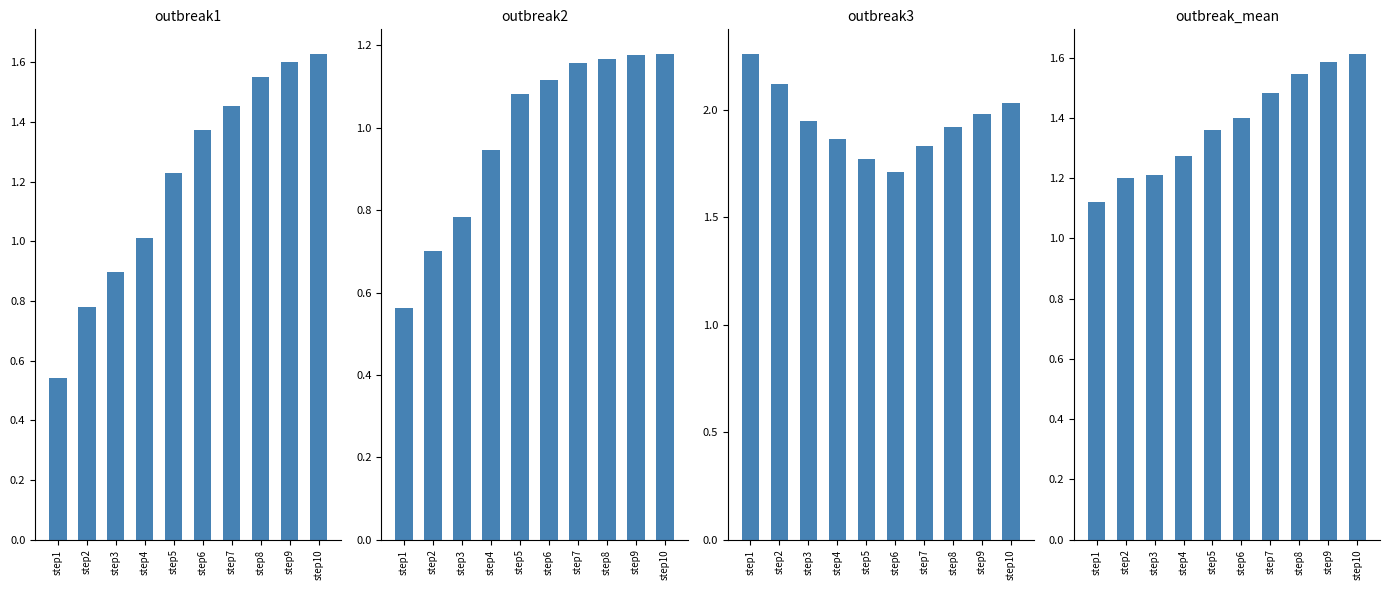

What value does the outbreak2 series have at step8?

1.2